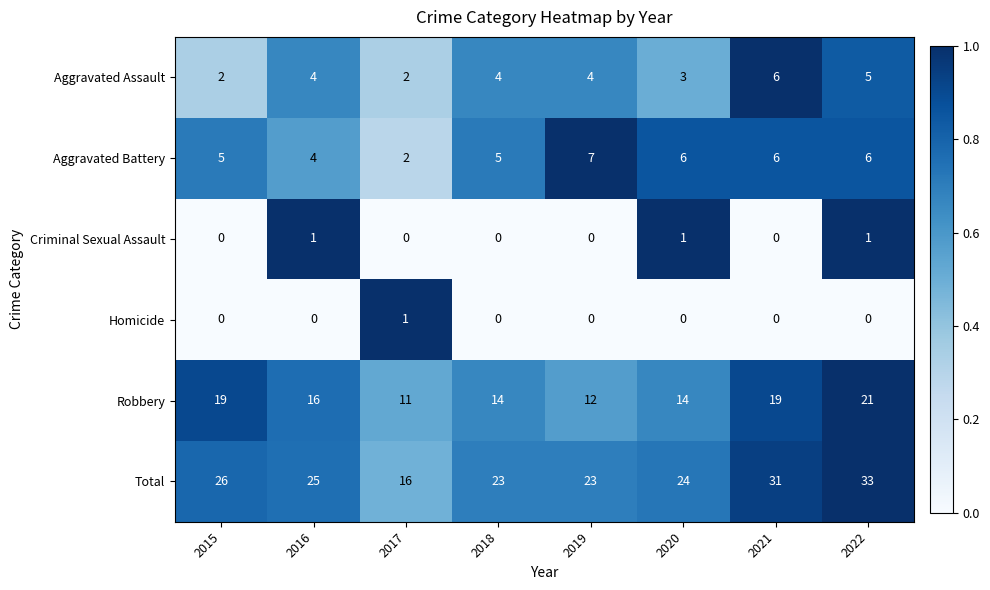

How many series are shown in this chart?

6